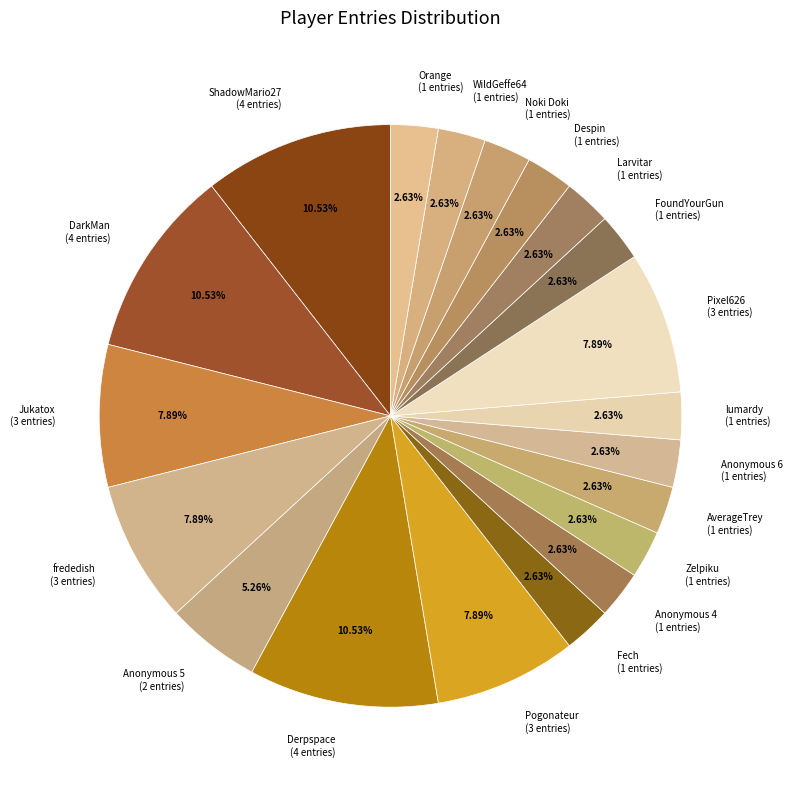

Does lumardy represent more than half of the total?

No